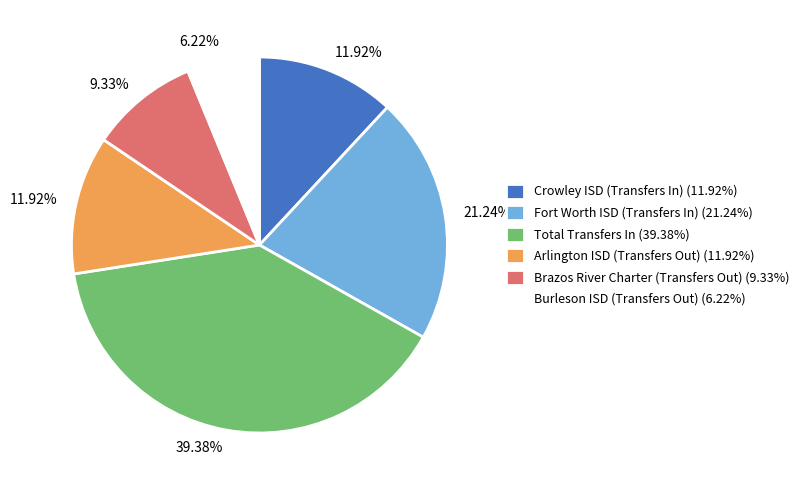

Which has a higher value, Crowley ISD (Transfers In) or Fort Worth ISD (Transfers In)?

Fort Worth ISD (Transfers In)